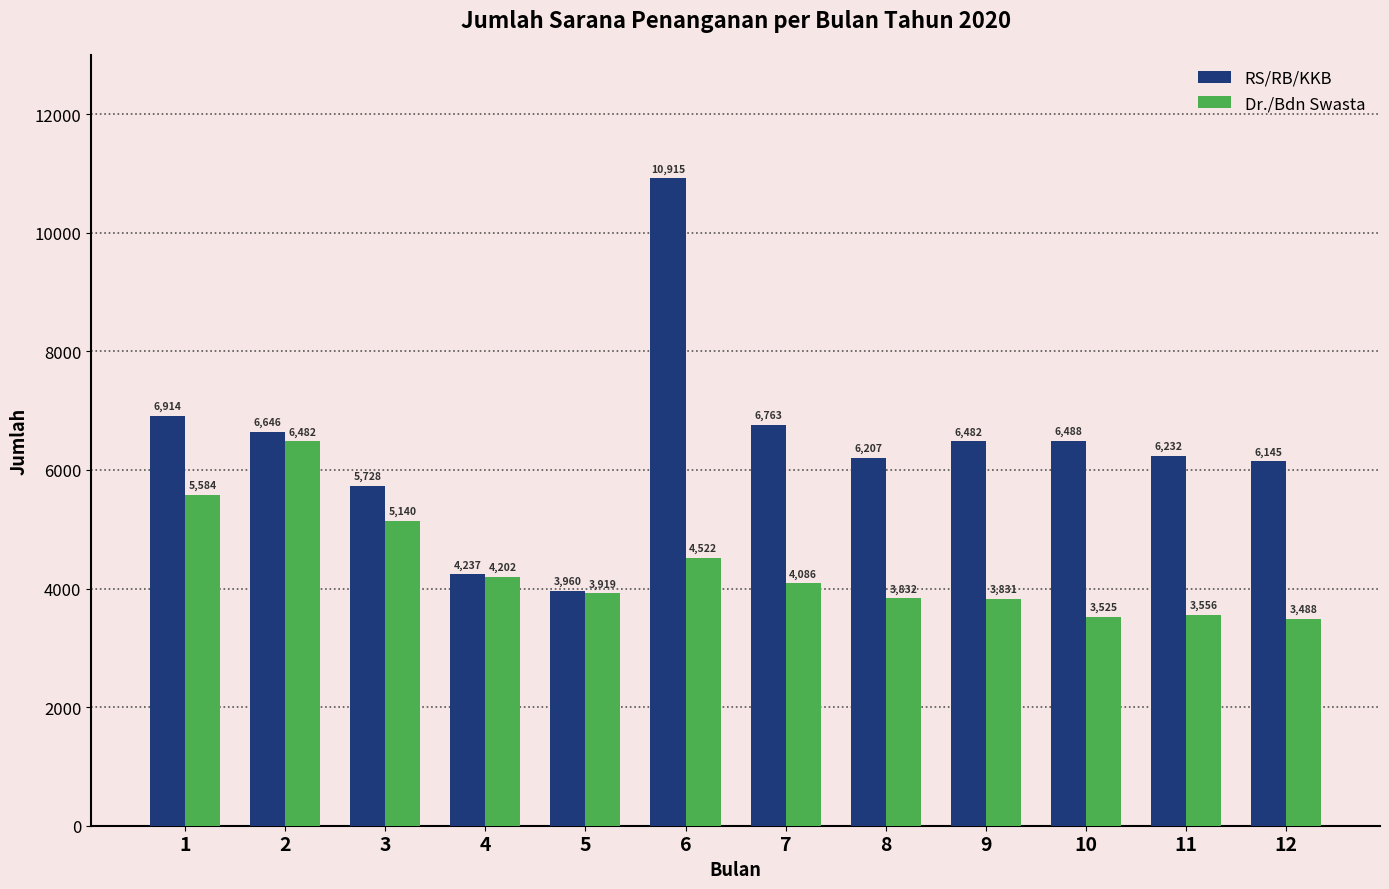

What is the approximate value of Dr./Bdn Swasta at 12?

3488